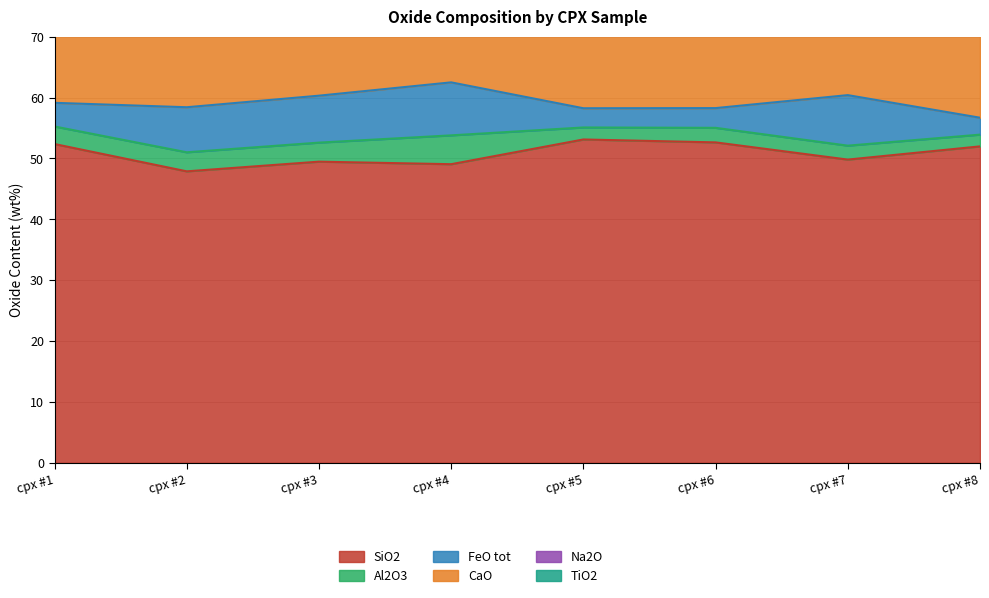

Is it true that Al2O3 equals 6.6 at cpx #4?

False